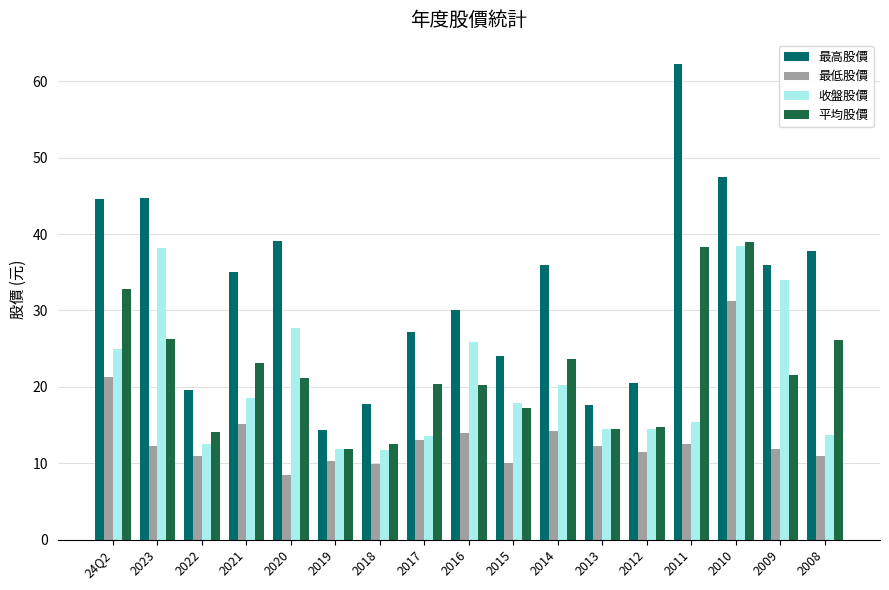

Which label corresponds to the smallest value in the chart?

2020